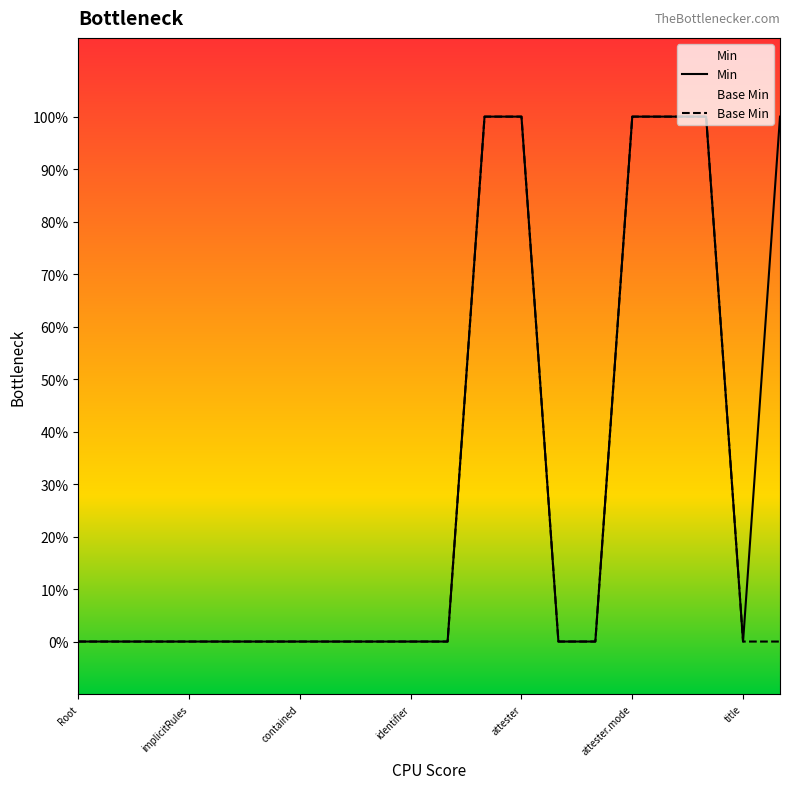

How many data points in Base Min are above 0?

5